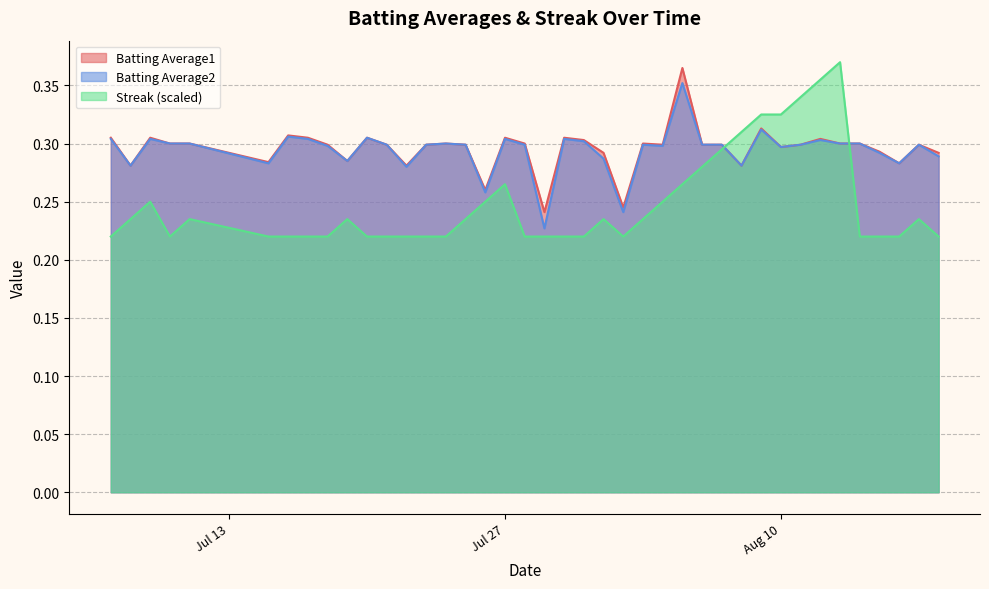

The Batting Average2 series shows 0.3 at Jul 27. True or false?

True